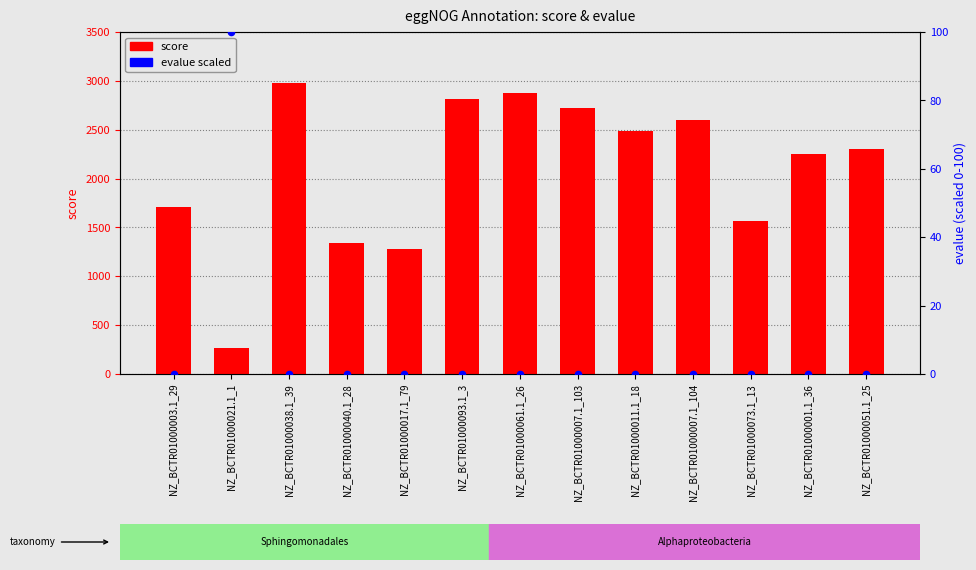

What are all the series names shown in the legend?

score, evalue scaled